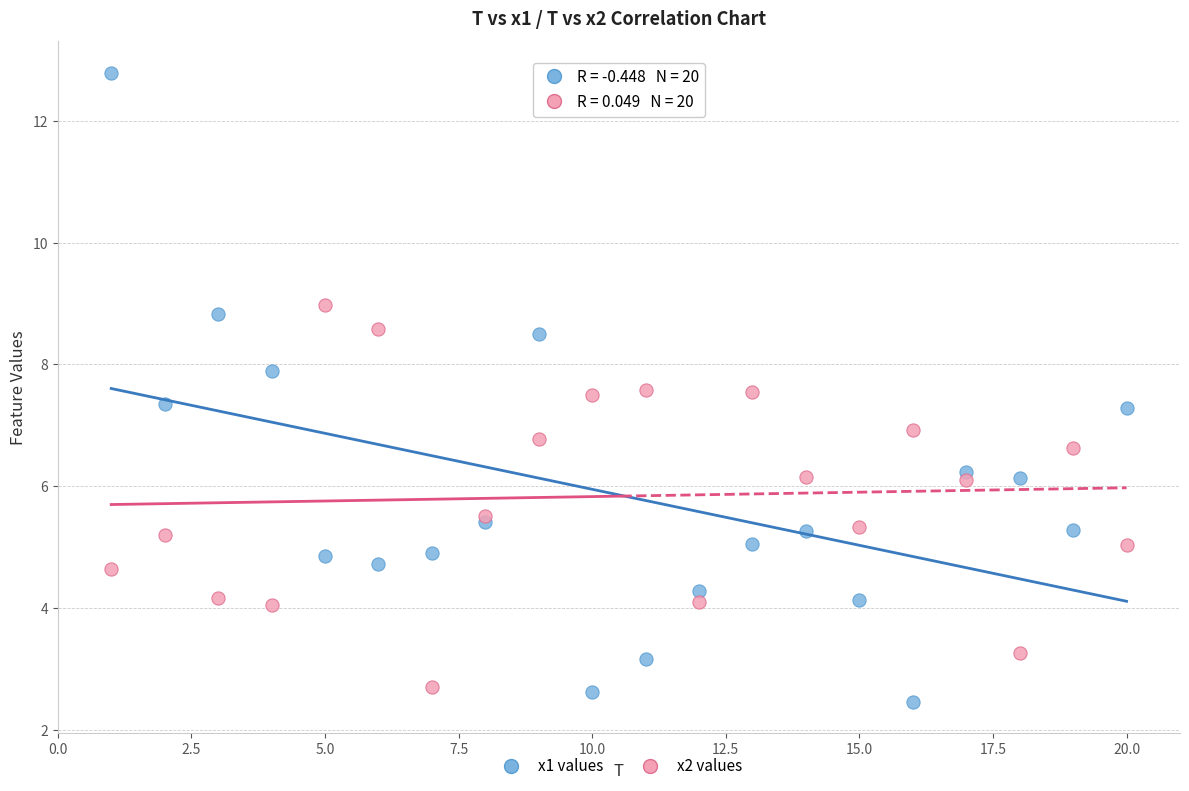

What are all the series names shown in the legend?

x1 values, x2 values